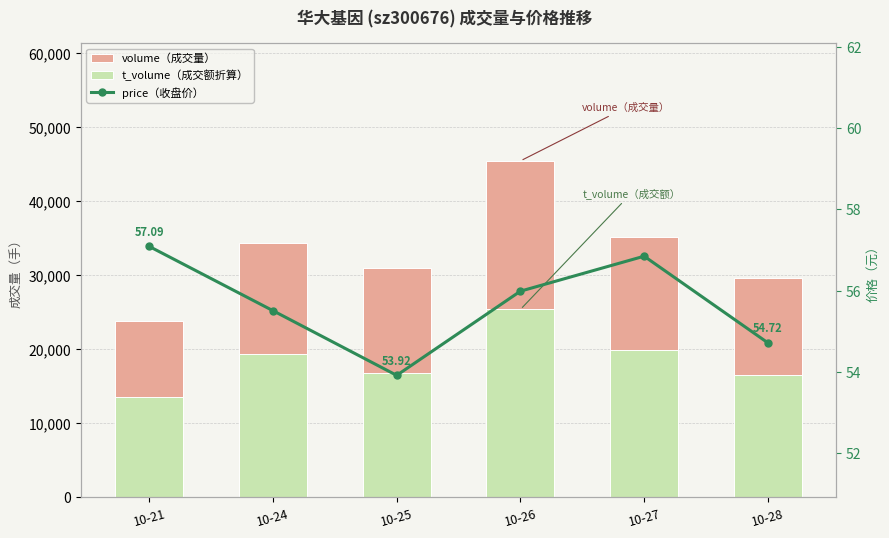

Rank the categories by price（收盘价） value from highest to lowest.

10-21, 10-27, 10-26, 10-24, 10-28, 10-25